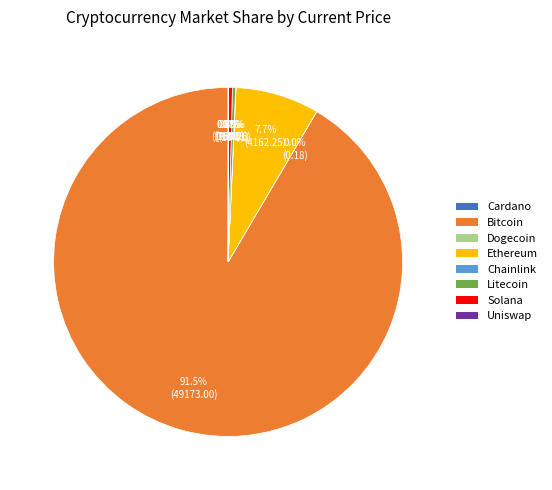

Is there a majority slice in this chart?

Yes